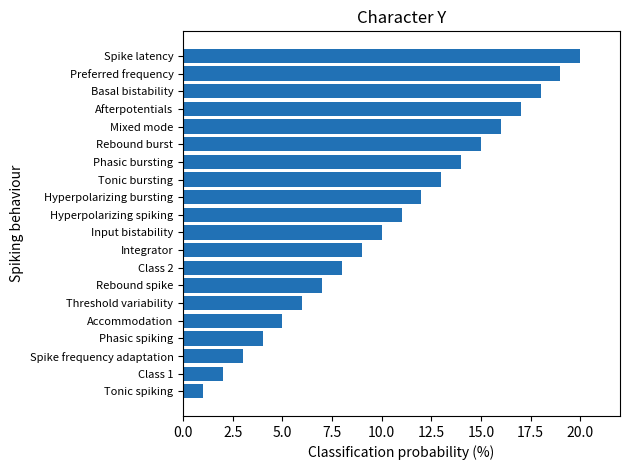

How many bars are there in total?

20